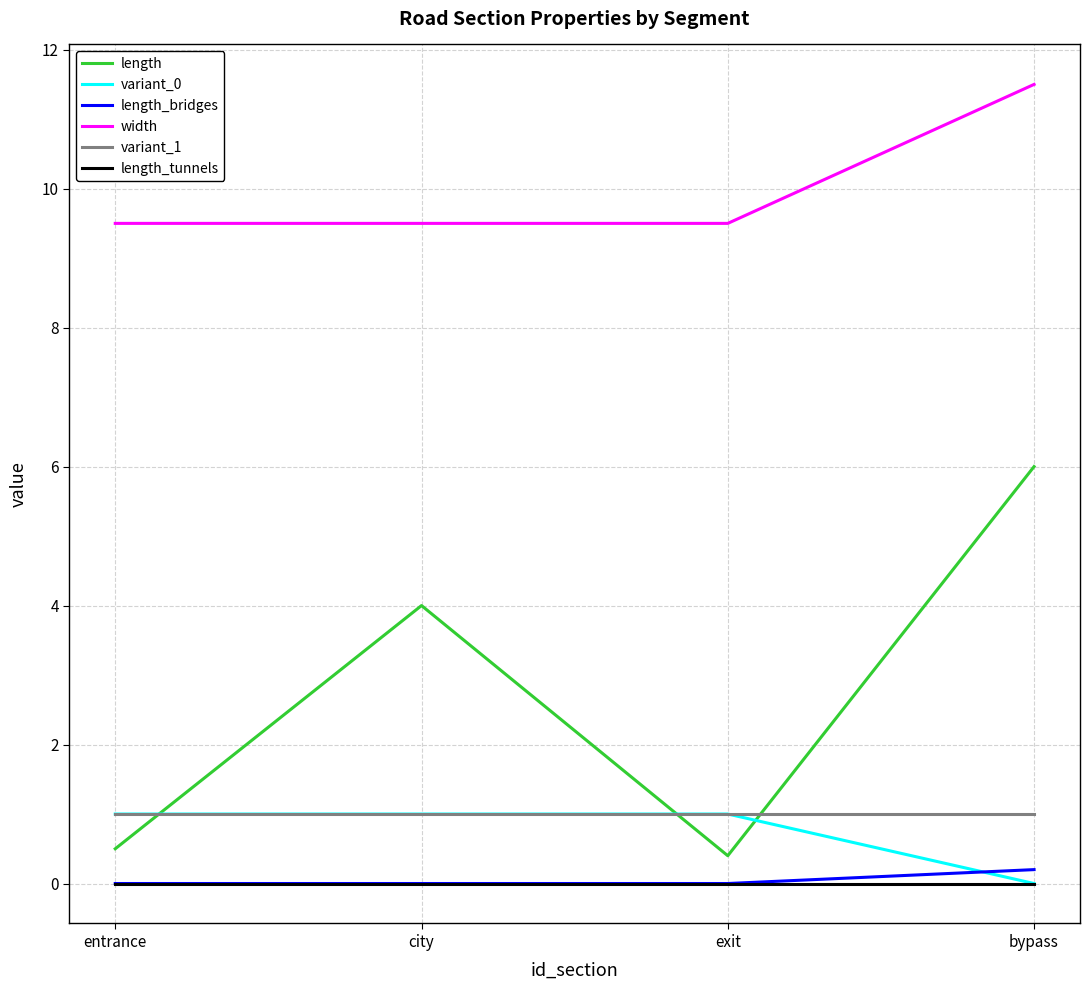

At how many categories does at least one series exceed 7?

4